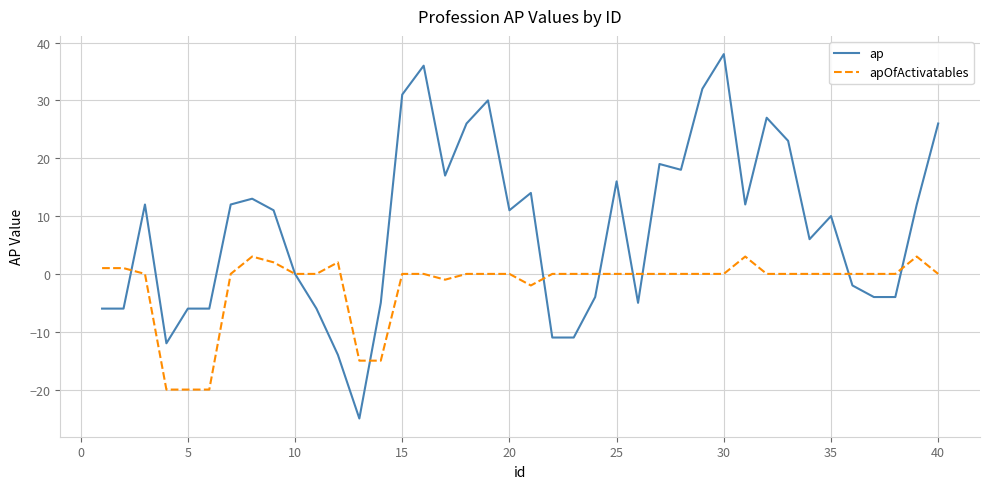

List the series in order of their overall mean, highest first.

ap, apOfActivatables